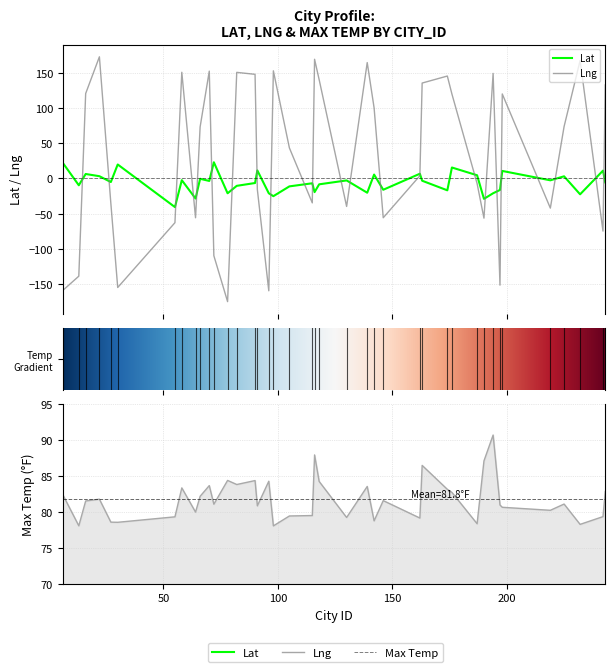

True or false: Lng and Max Temp cross at least once.

True